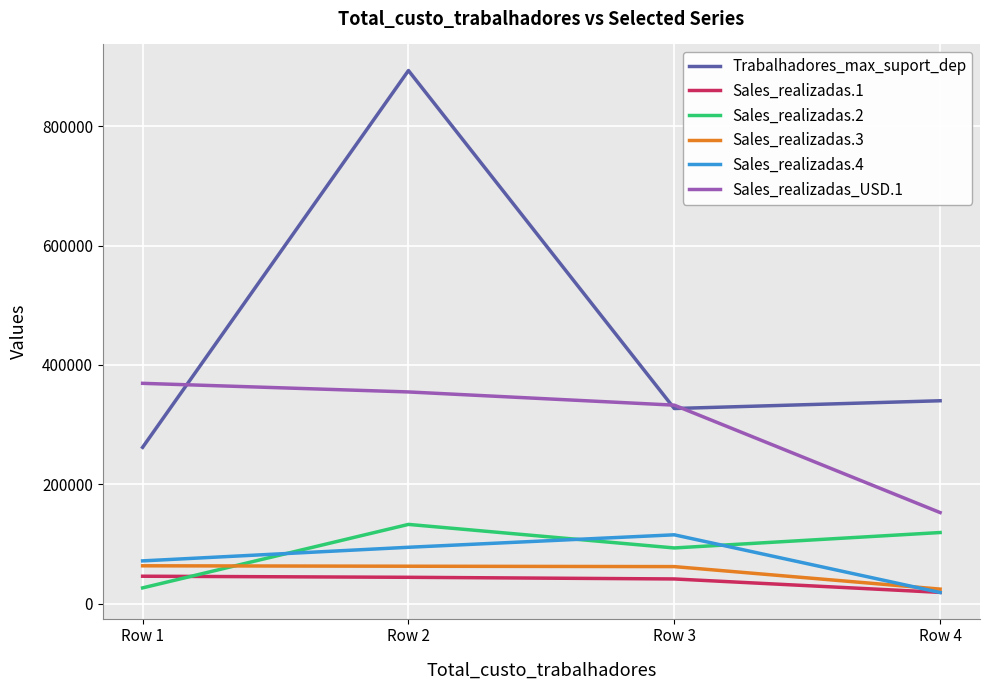

True or false: Sales_realizadas_USD.1 and Sales_realizadas.4 intersect in this chart.

False